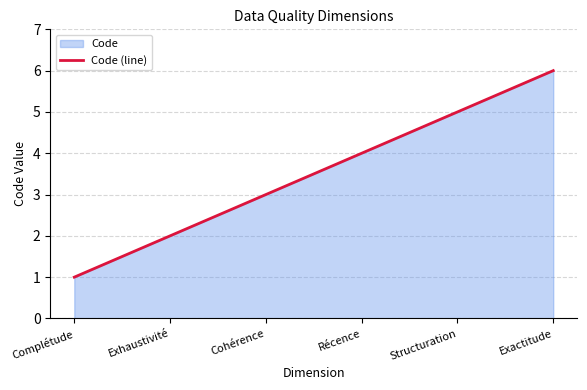

Between Cohérence and Récence, which is larger?

Récence